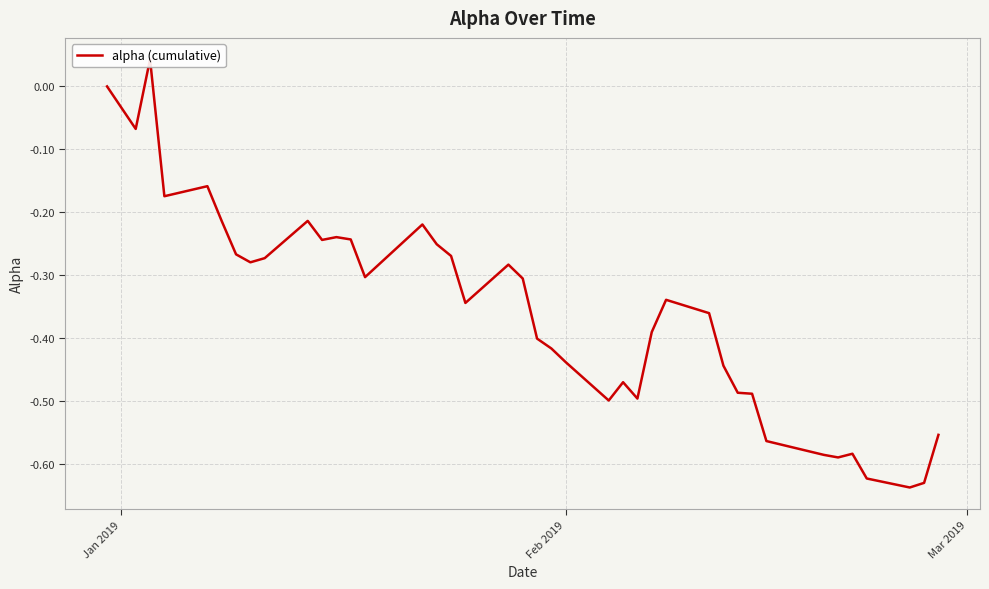

Is this an area chart (filled region under the line)?

No